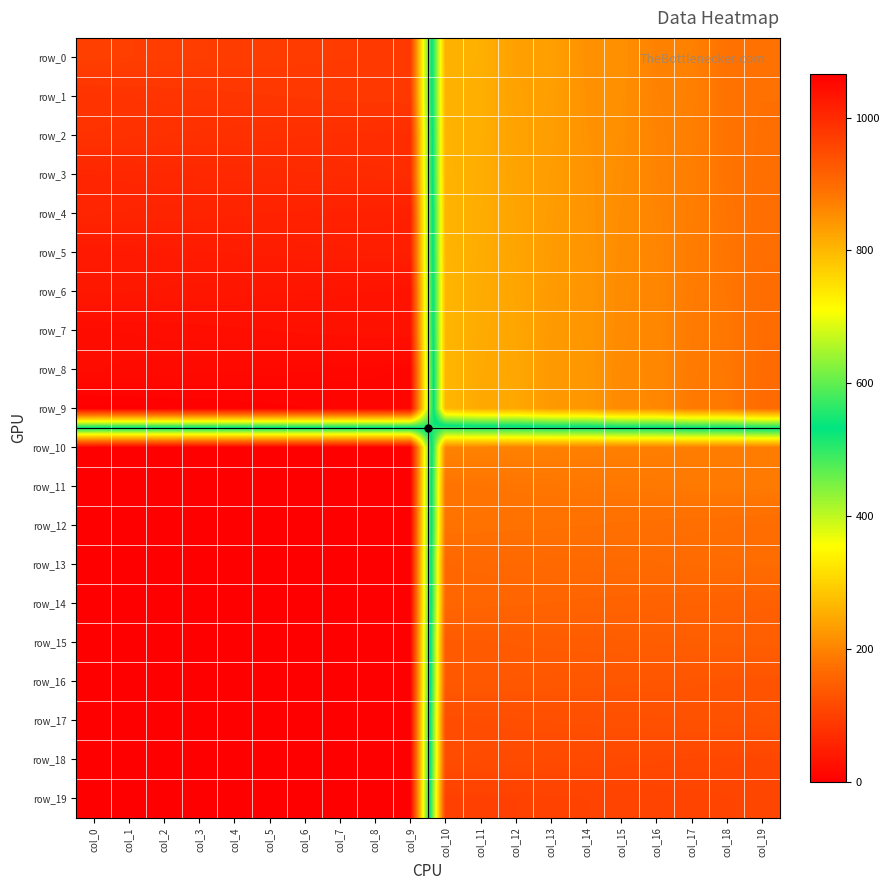

Where does the row_14 series first go above 907?

col_11